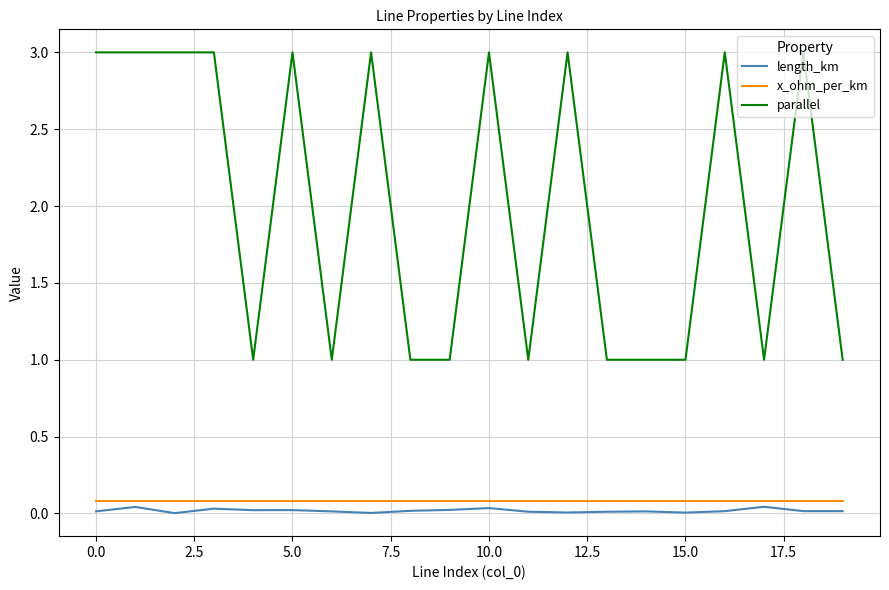

True or false: x_ohm_per_km and parallel intersect in this chart.

False